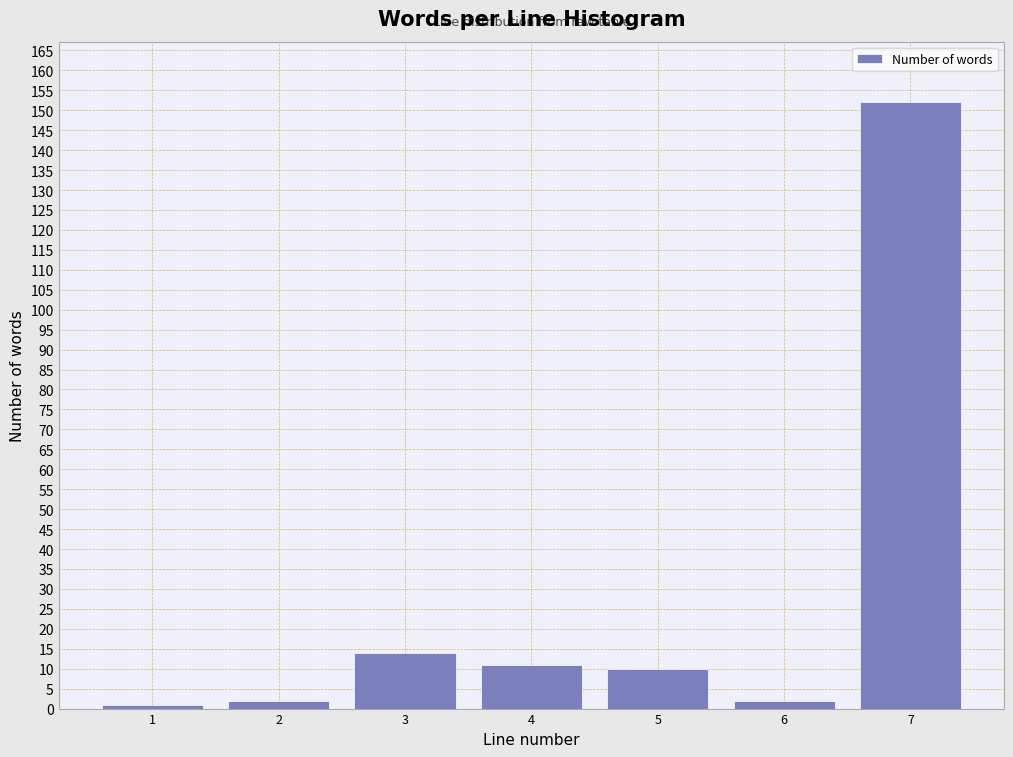

Reading left to right, transcribe all the data shown in this chart.

1=1	2=2	3=14	4=11	5=10	6=2	7=152